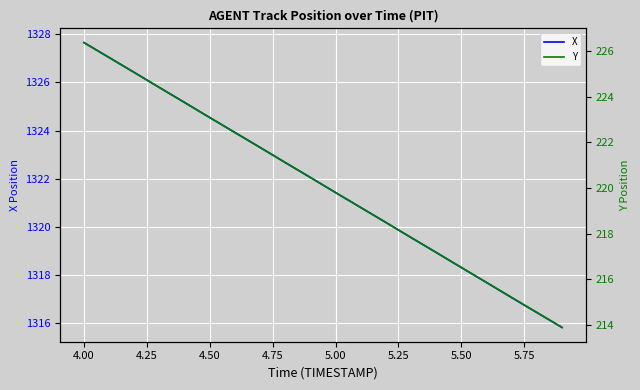

The X series shows 631.6 at 5.00. True or false?

False